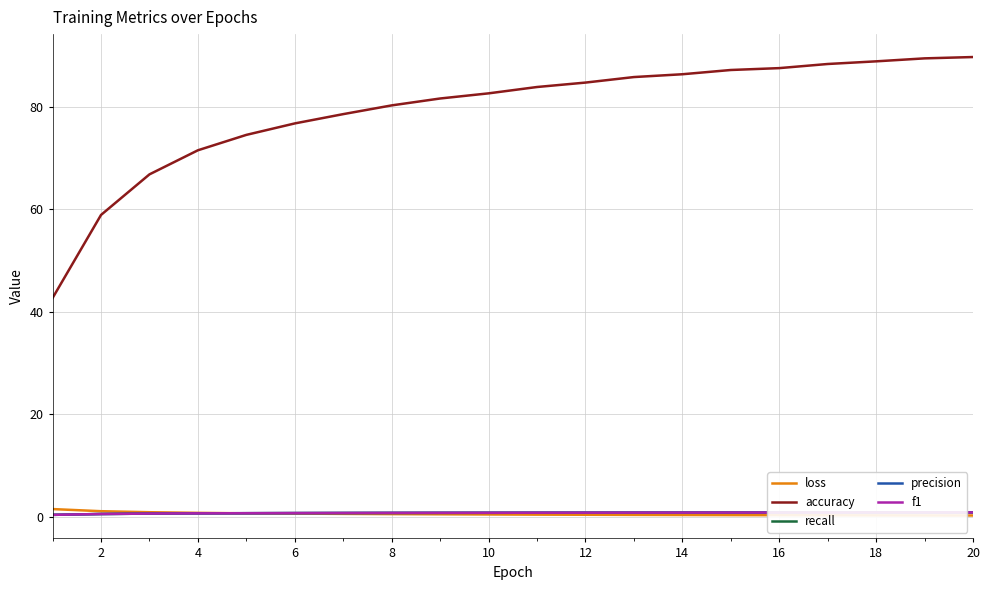

What is the highest value of the accuracy series?

89.7